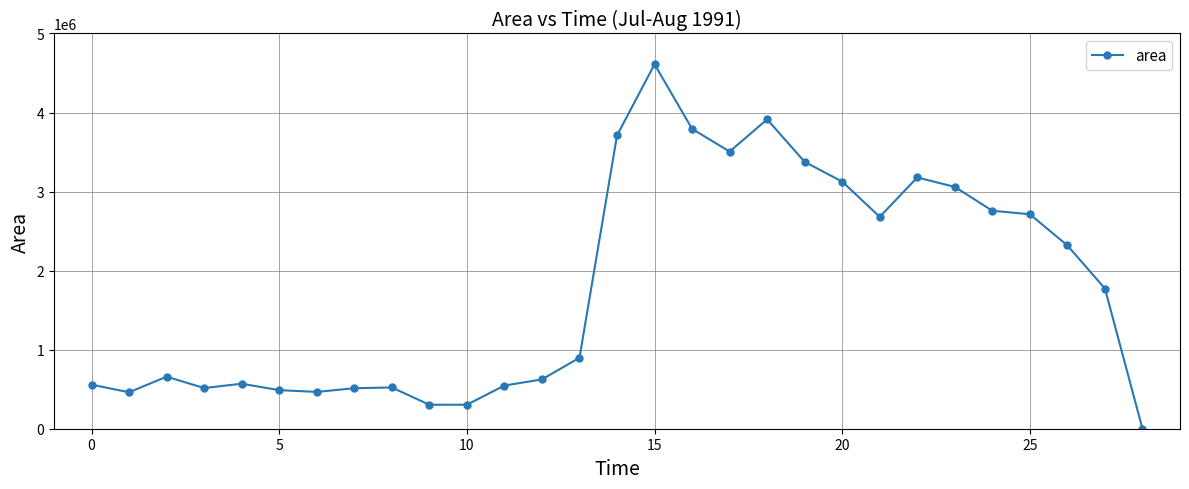

What is the average value?

1791056